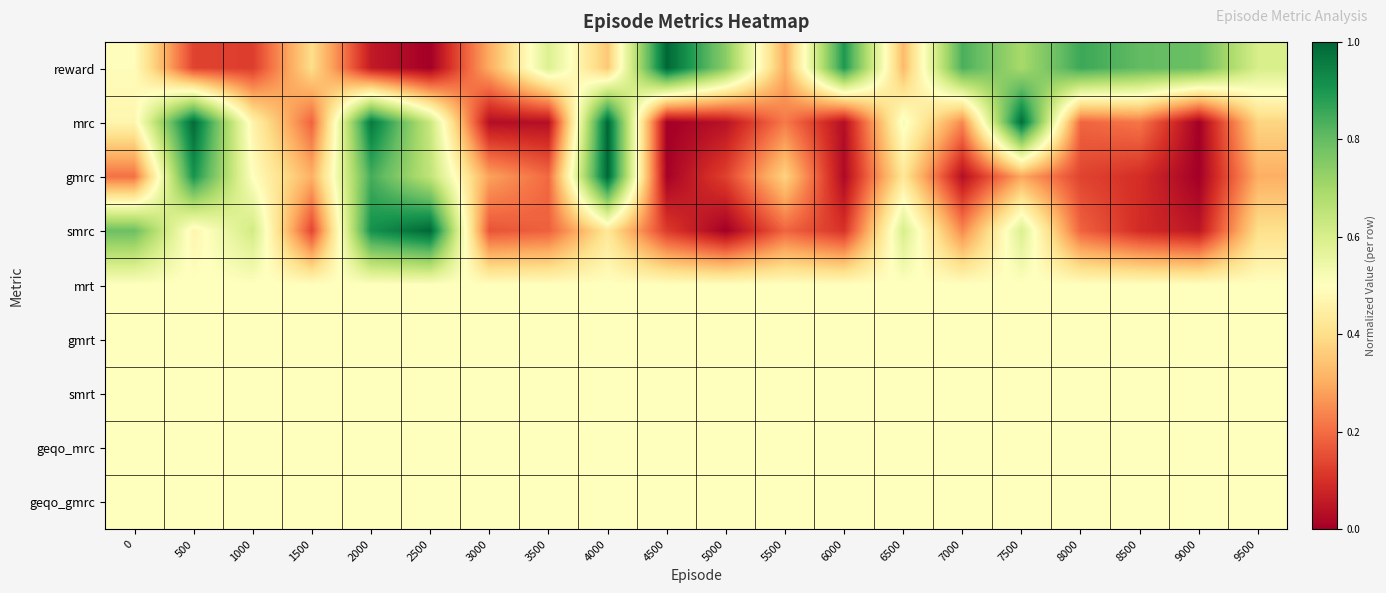

Rank the series at 4000 from highest to lowest value.

mrc, gmrc, mrt, gmrt, smrt, geqo_mrc, geqo_gmrc, smrc, reward